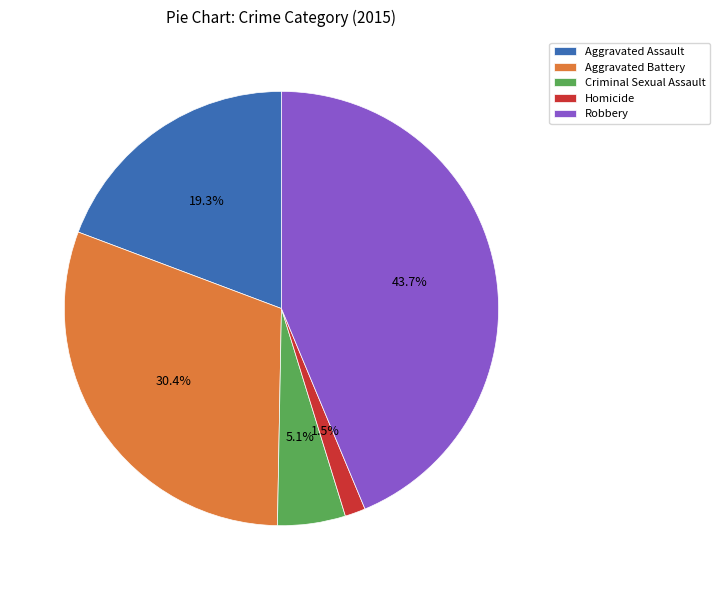

Is Robbery the majority of the pie?

No